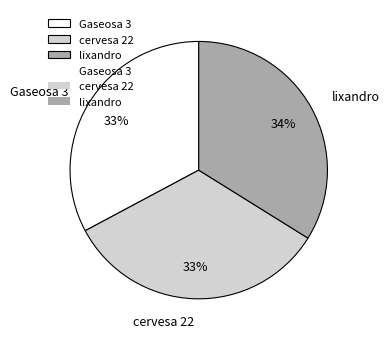

Does cervesa 22 represent more than half of the total?

No